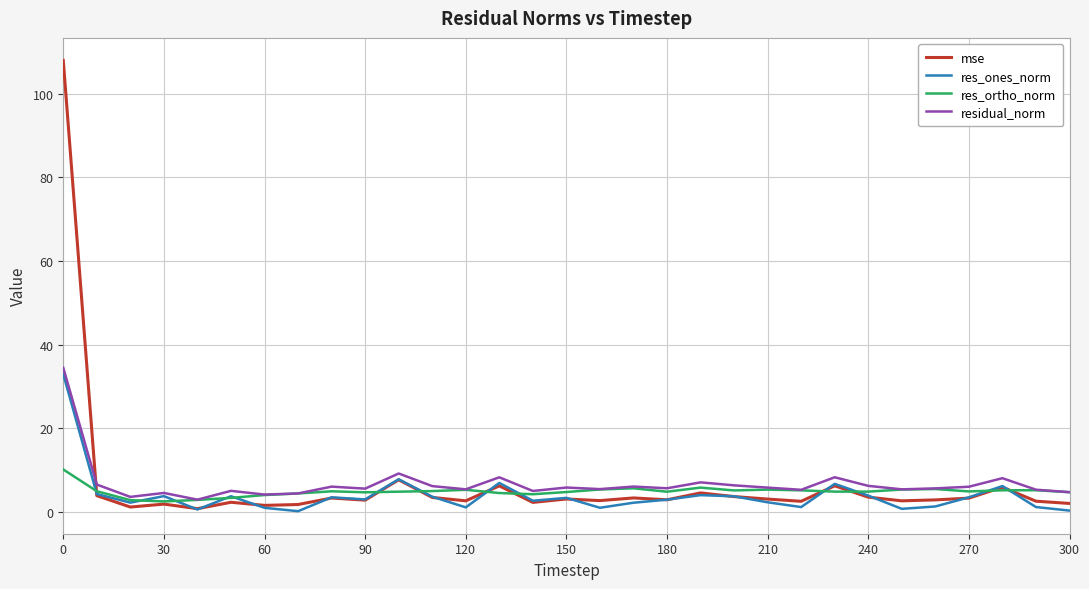

Which series has the largest range (max minus min)?

mse